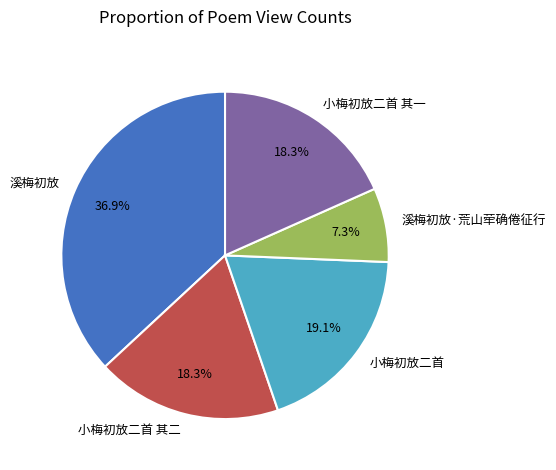

Which slice is the smallest?

溪梅初放·荒山荦确倦征行